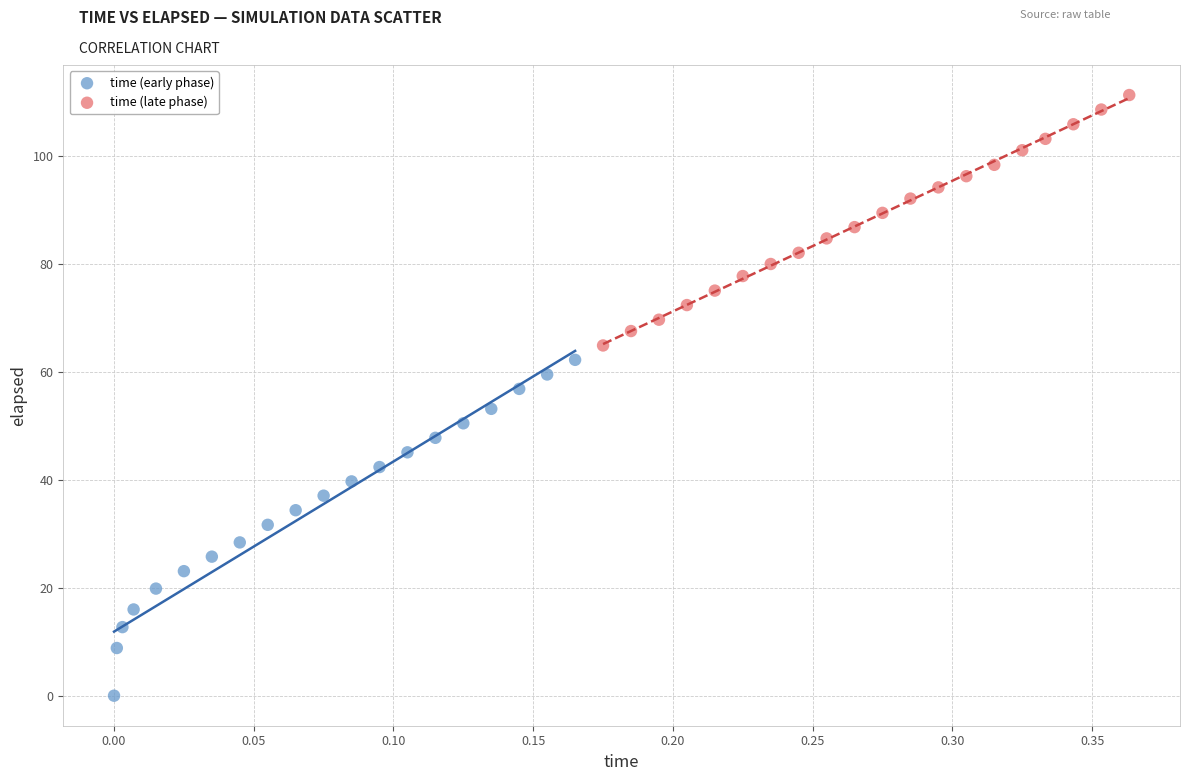

Which series has the largest Y range (max minus min)?

time (early phase)